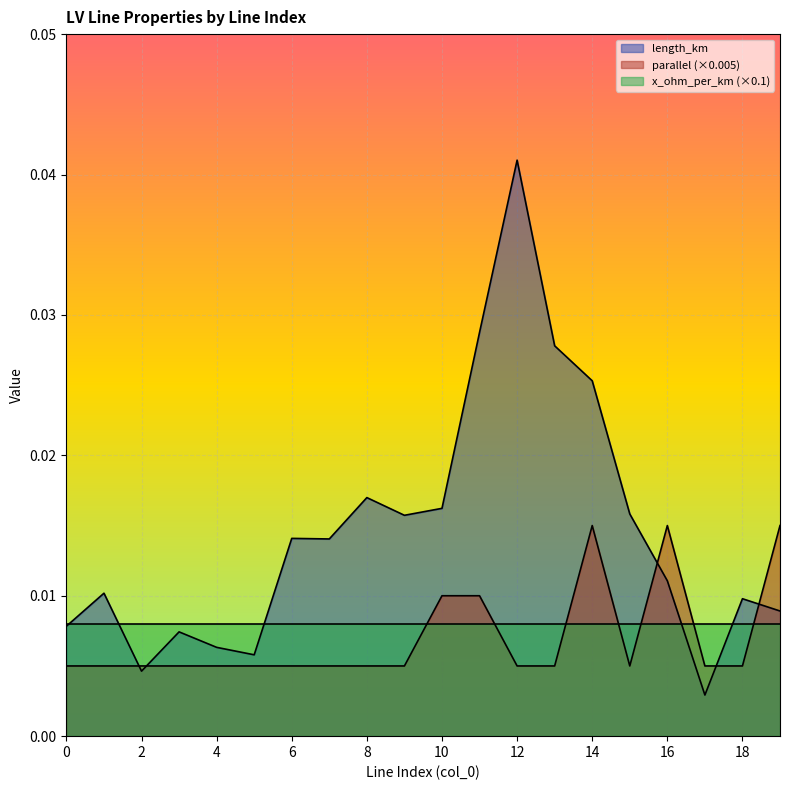

Which series has the widest spread of values?

length_km